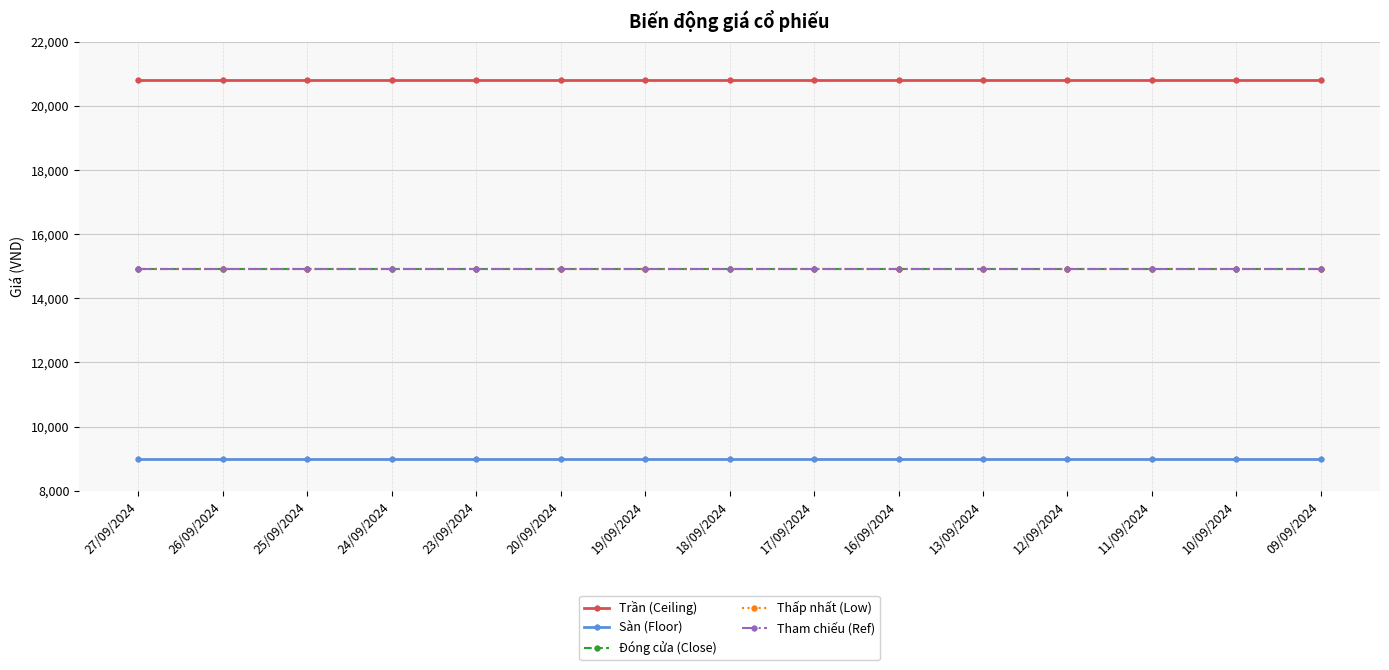

Is this an area chart (filled region under the line)?

No